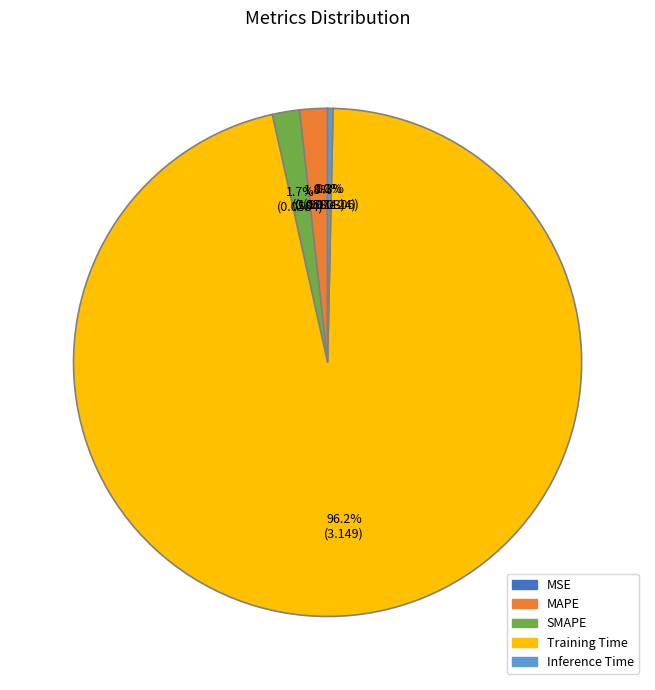

Combined, do Inference Time and SMAPE account for over 50%?

No